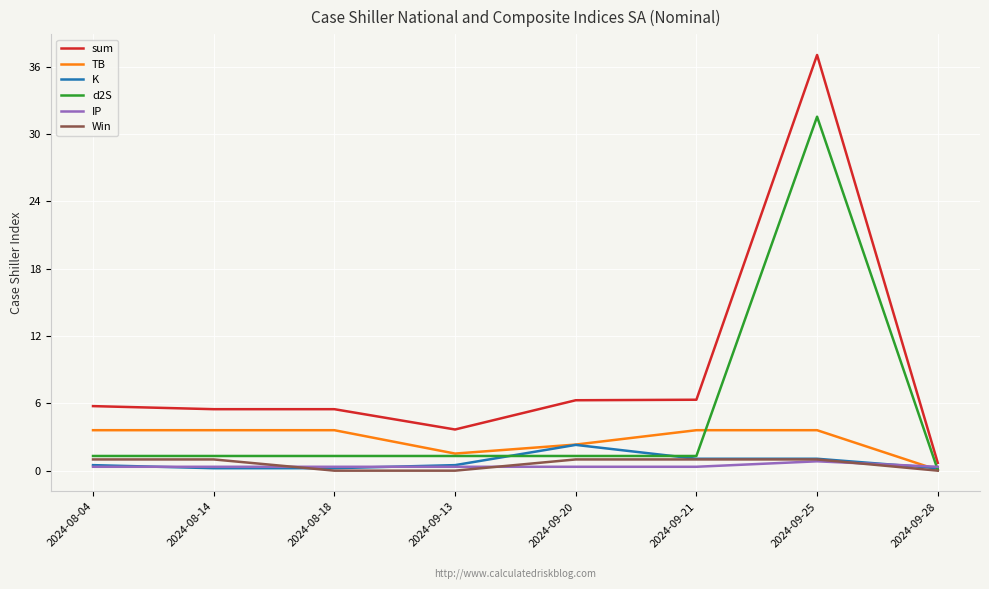

The TB series shows 3.6 at 2024-08-04. True or false?

True